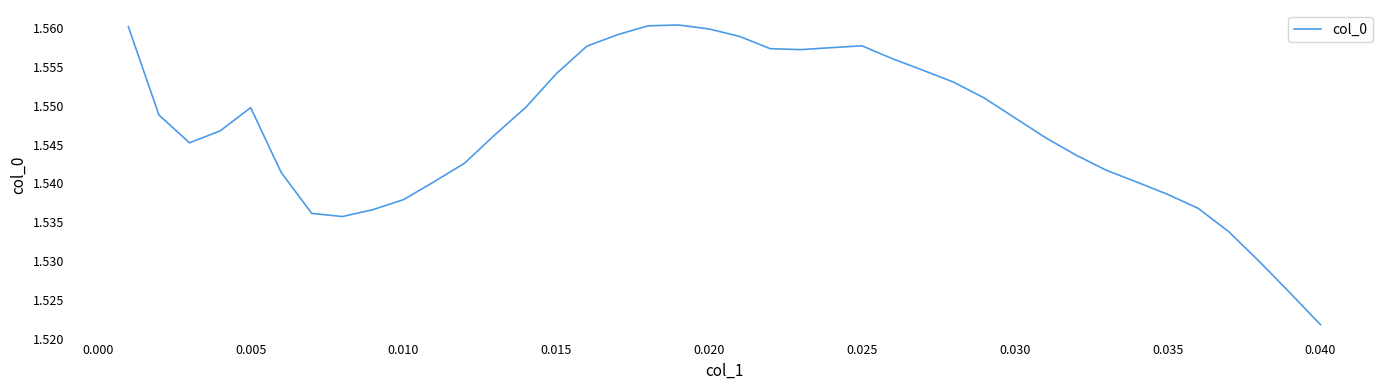

Reading left to right, extract all data points from this chart.

1.6	1.5	1.5	1.5	1.5	1.5	1.5	1.5	1.5	1.5	1.5	1.5	1.5	1.5	1.6	1.6	1.6	1.6	1.6	1.6	1.6	1.6	1.6	1.6	1.6	1.6	1.6	1.6	1.6	1.5	1.5	1.5	1.5	1.5	1.5	1.5	1.5	1.5	1.5	1.5